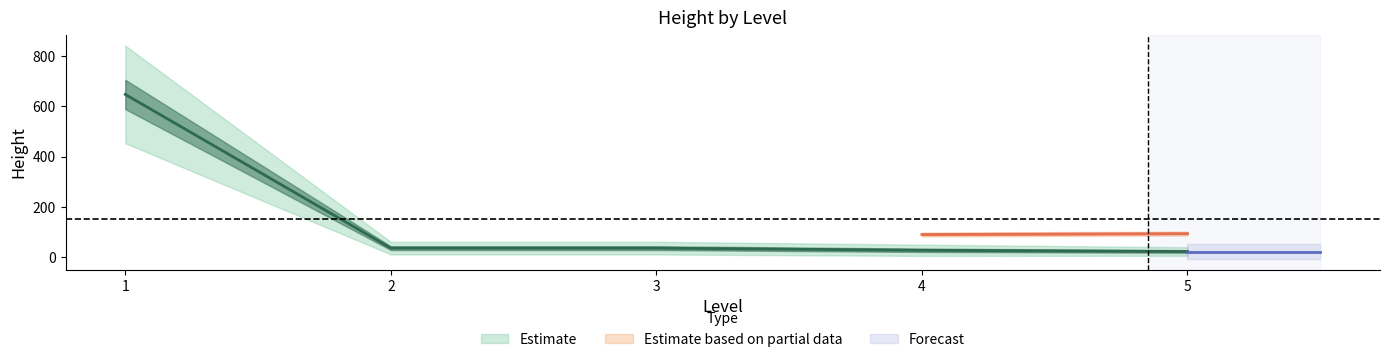

What is the difference between the height values at 2 and 3?

6.0